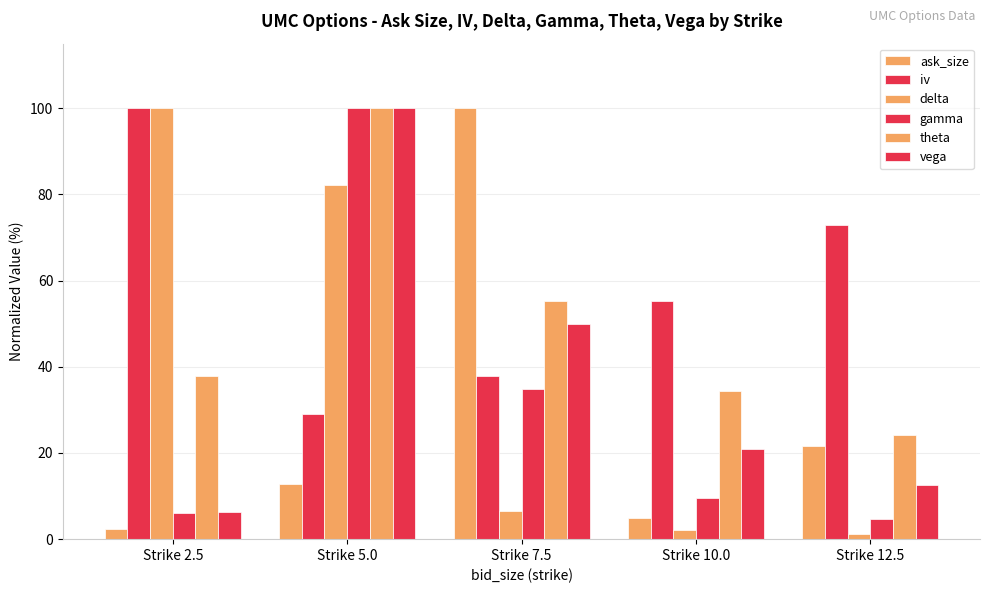

At Strike 5.0, list the series in order from smallest to largest.

ask_size, iv, delta, gamma, theta, vega